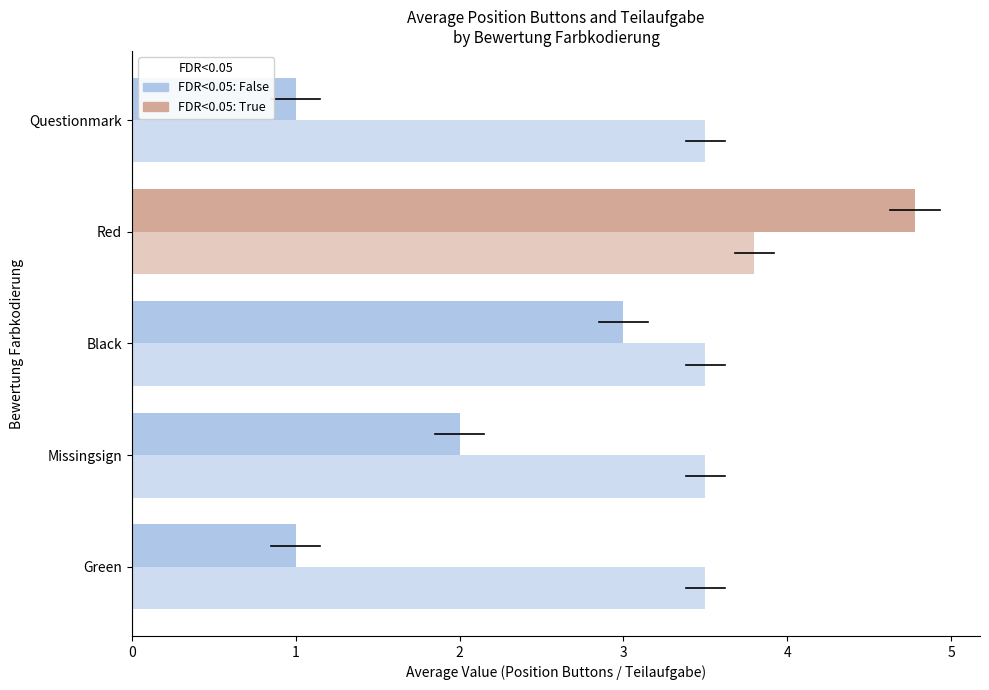

What is the label of the 1st bar from the left?

Green